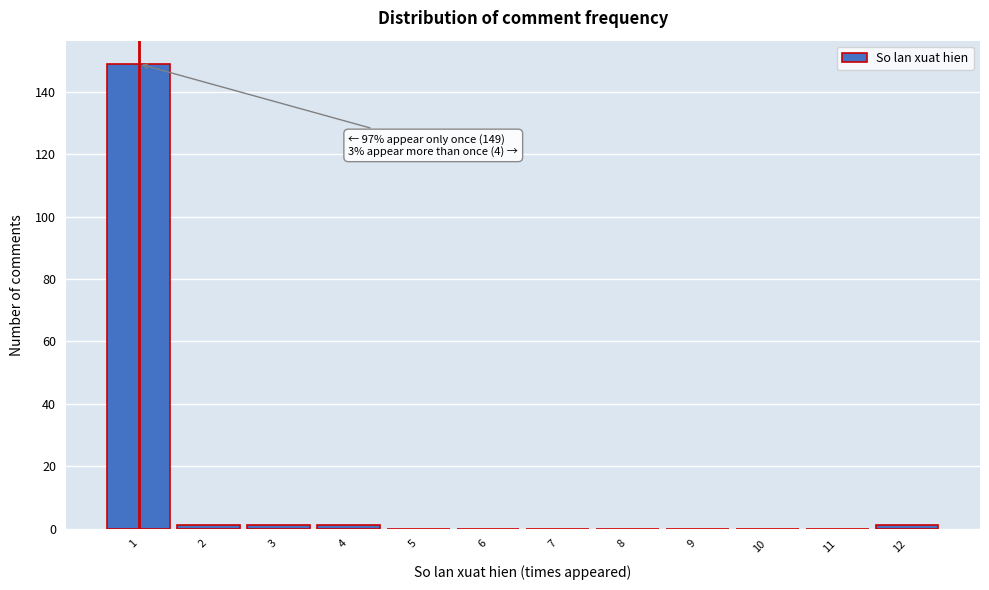

Over which range of the x-axis is the bar tallest?

0.5 to 1.5